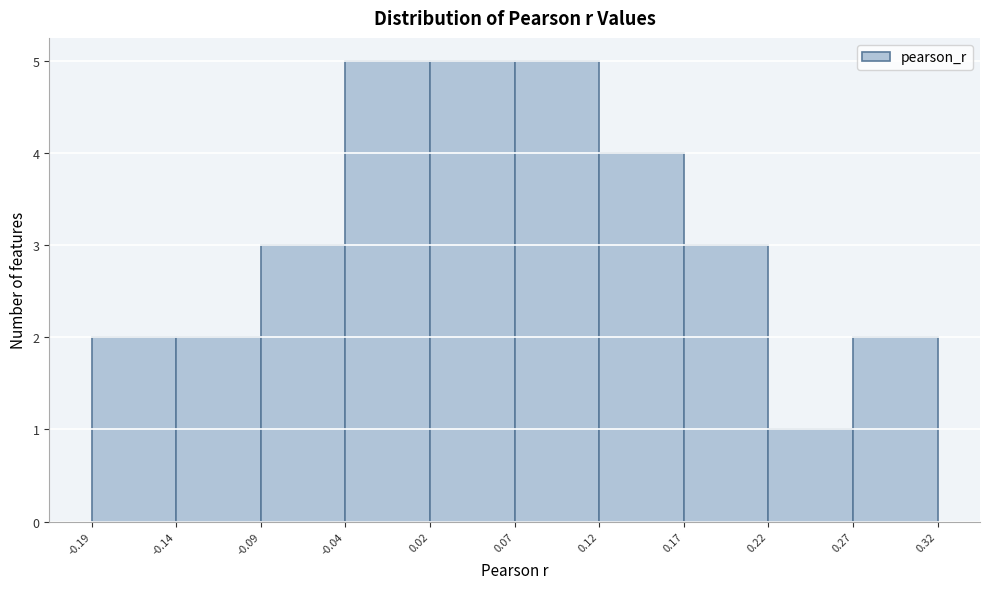

What is the height of the bar covering -0.14 to -0.09 on the x-axis? The values are not printed on the chart, so give them approximately, as read against the axis.

2